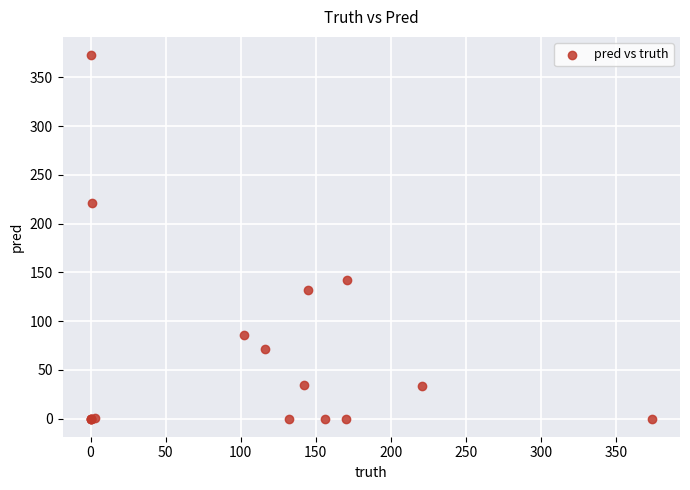

What Y value in the scatter plot is closest to 186?

221